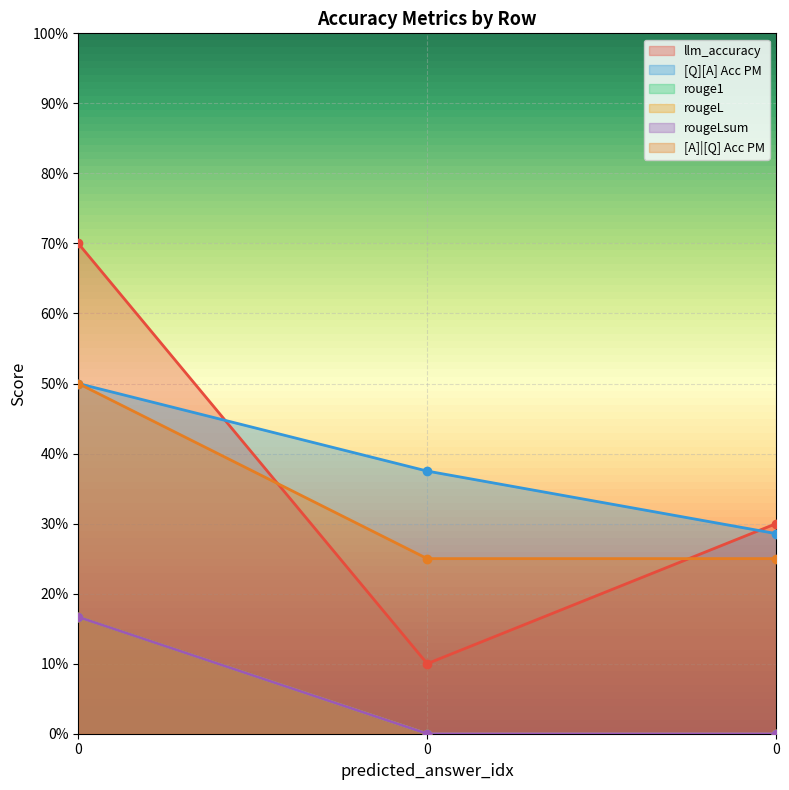

Which series changed the most between 0 and 0?

llm_accuracy